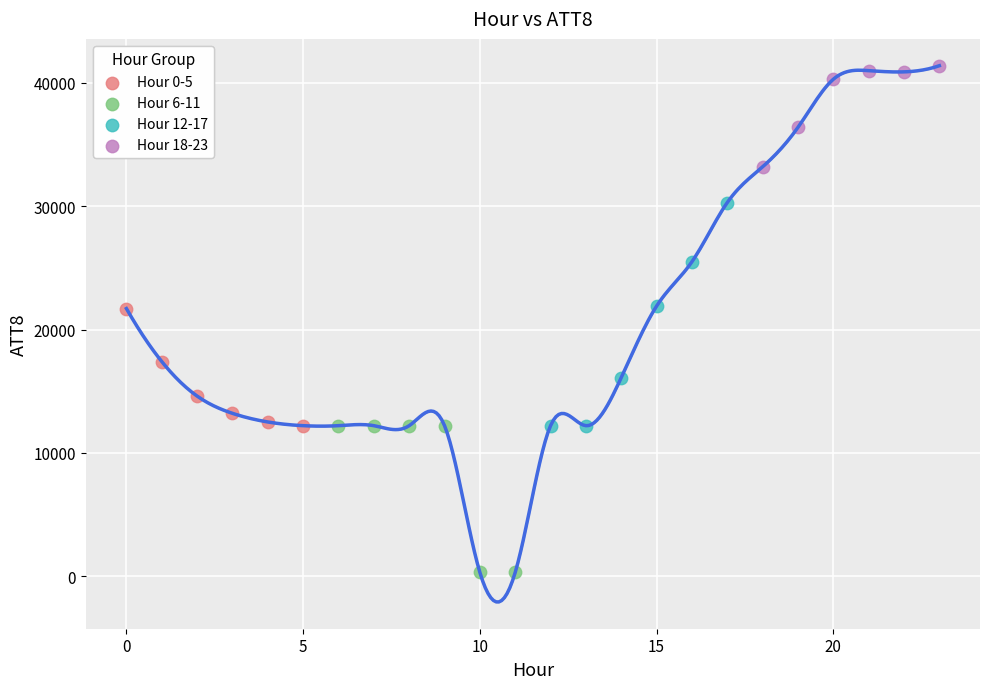

What are all the series names shown in the legend?

Hour 0-5, Hour 6-11, Hour 12-17, Hour 18-23